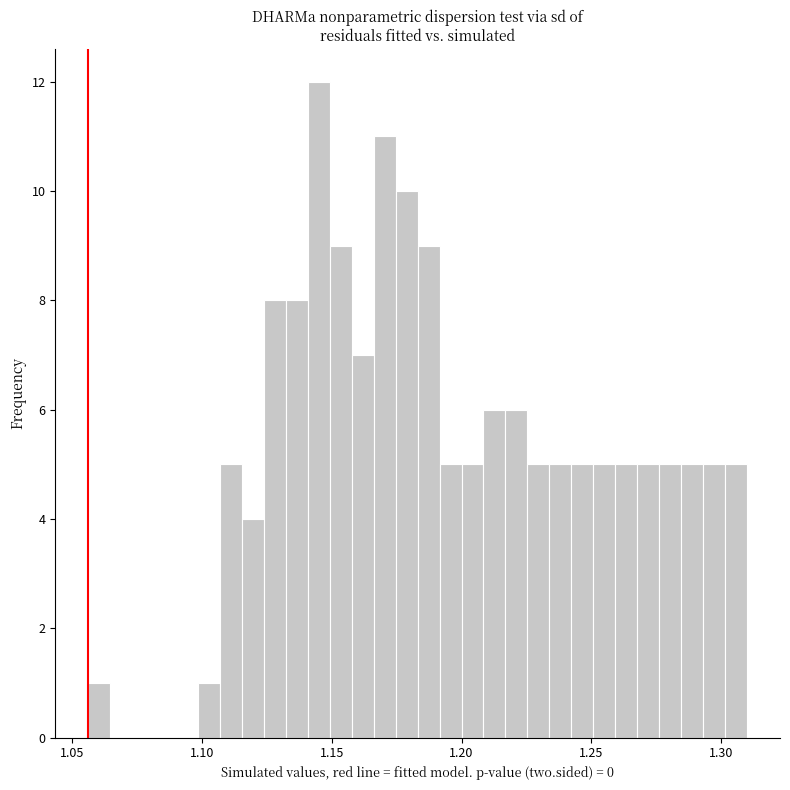

Read against the x-axis, roughly where is the centre of the tallest bar?

1.145